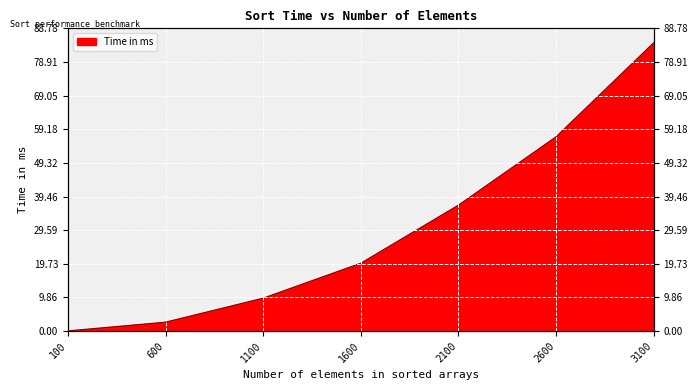

Does the chart display data point markers on the line(s)?

No